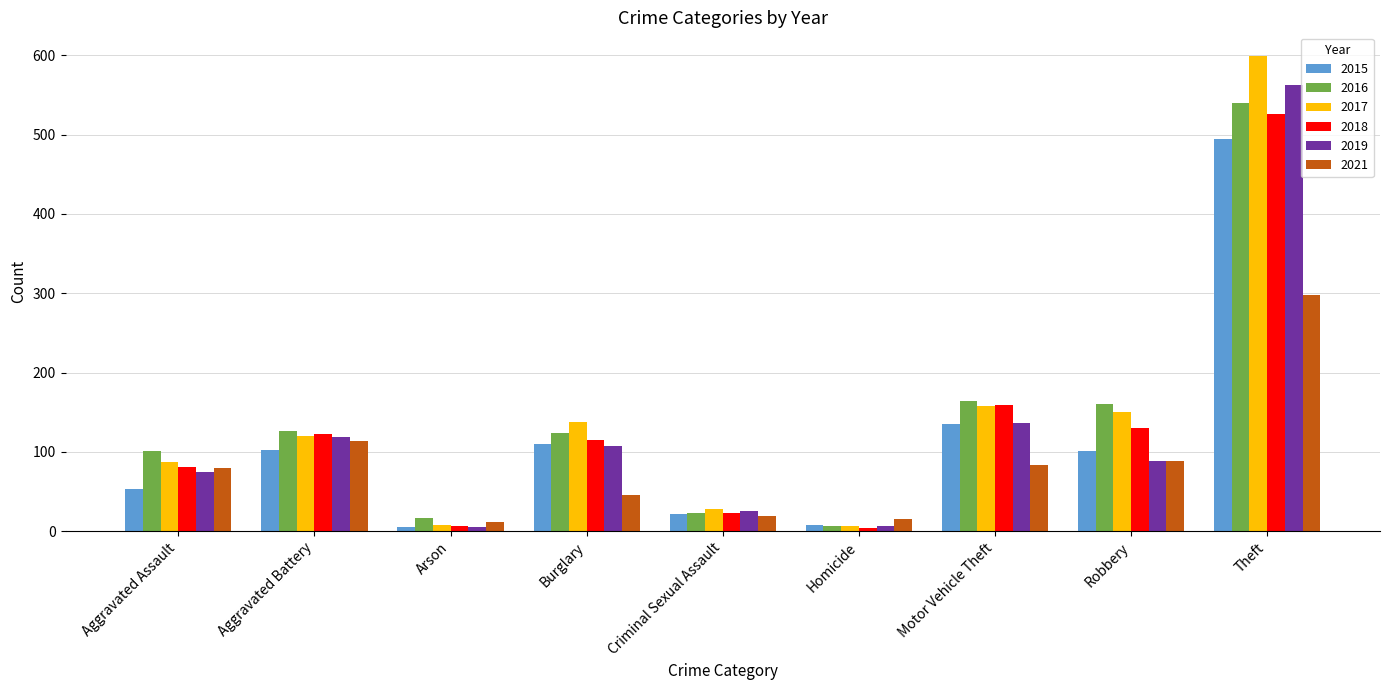

The value of 2019 at Criminal Sexual Assault is 25. True or false?

True